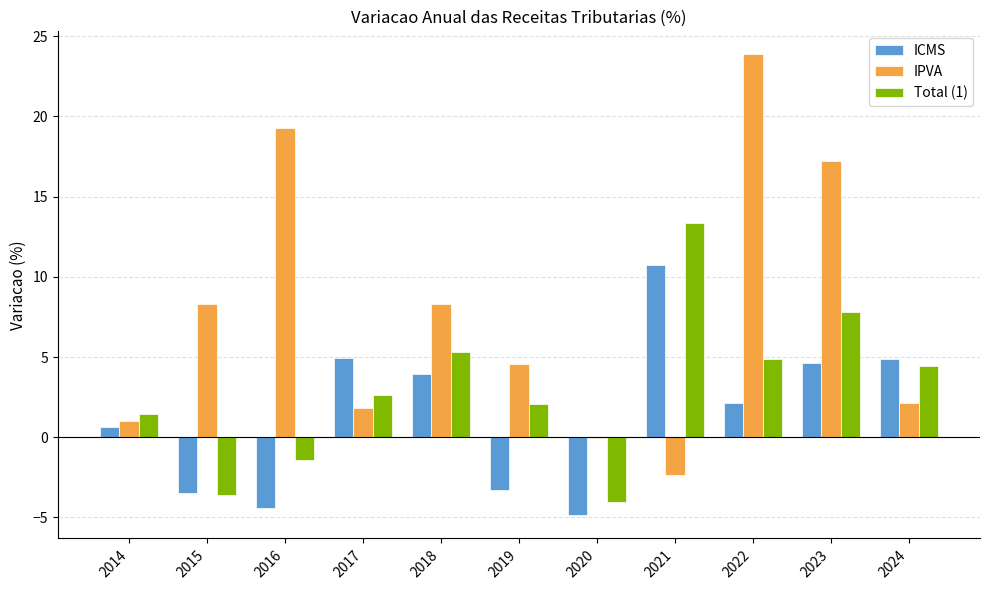

True or false: IPVA has a value of 1.0 at 2014.

True